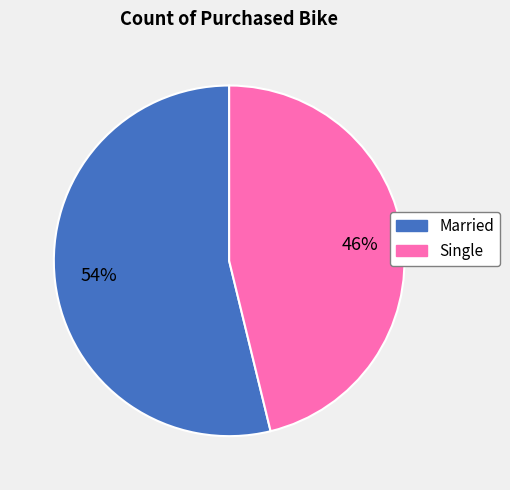

Combined, do Single and Married account for over 50%?

Yes